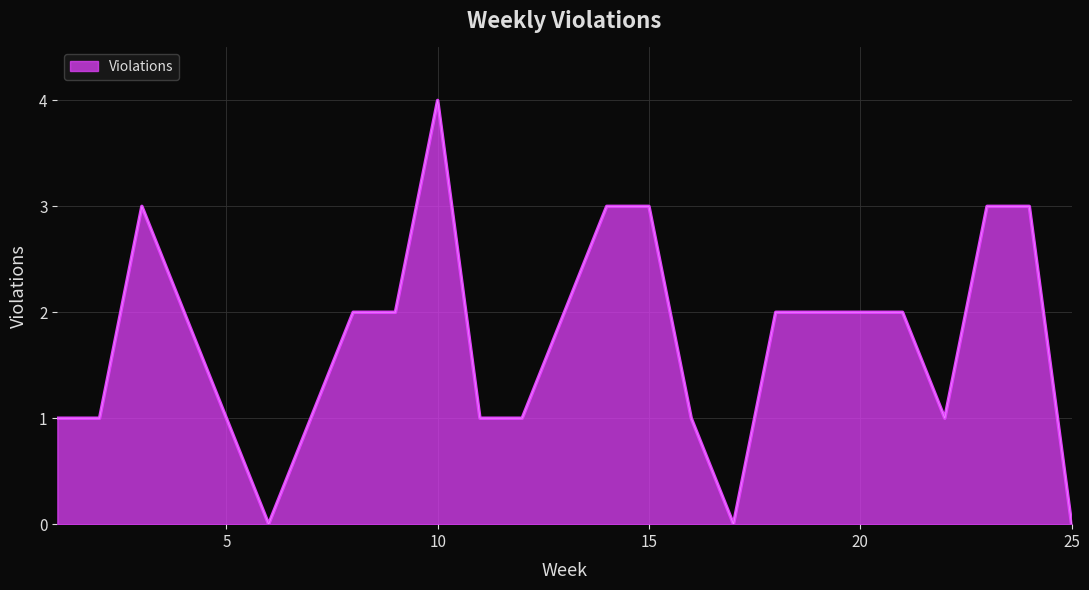

What is the maximum value shown in the chart?

4